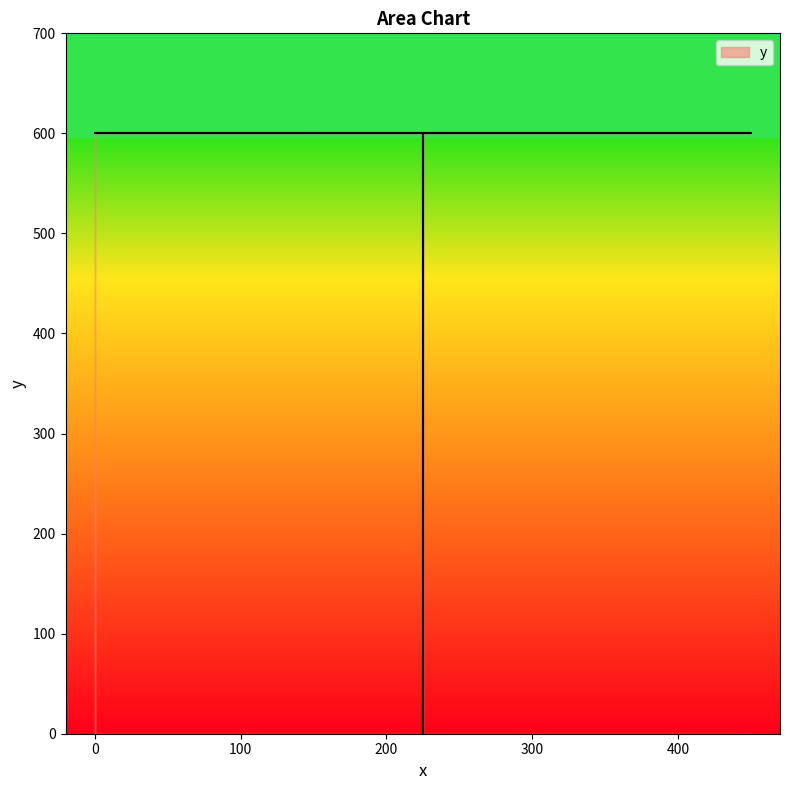

Reading left to right, list all the values displayed in this chart.

600	600	600	0	600	600